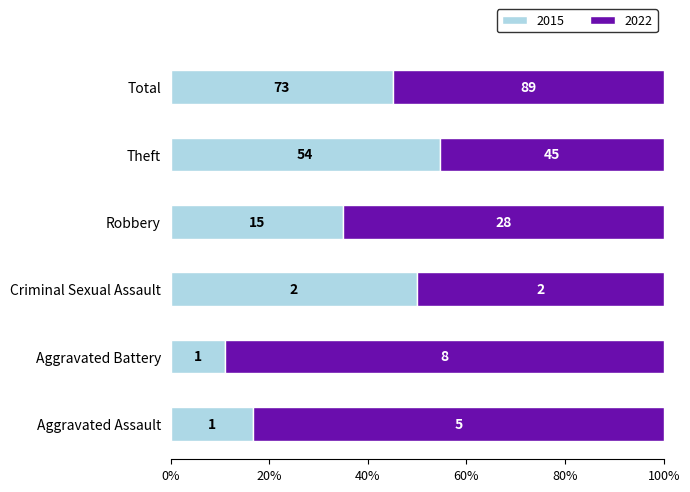

What are all the series names shown in the legend?

2015, 2022